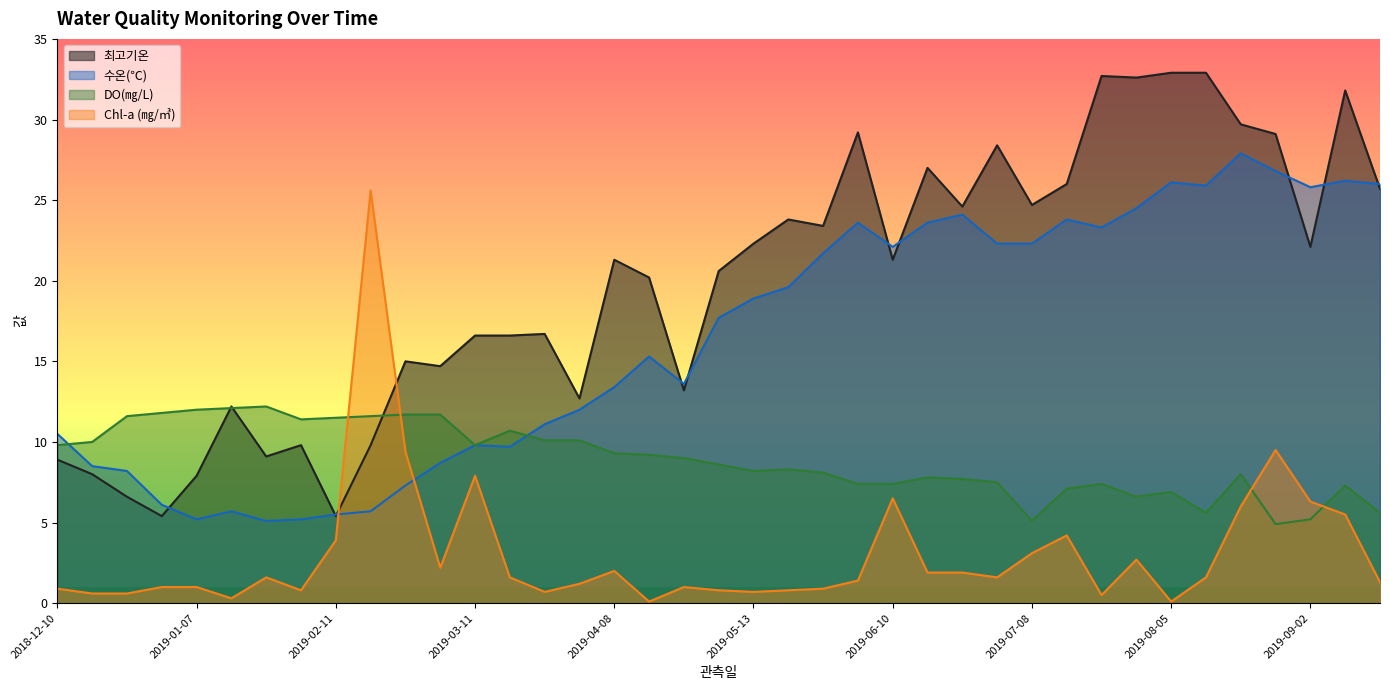

True or false: DO(㎎/L) has a value of 4.4 at 2019-07-15.

False